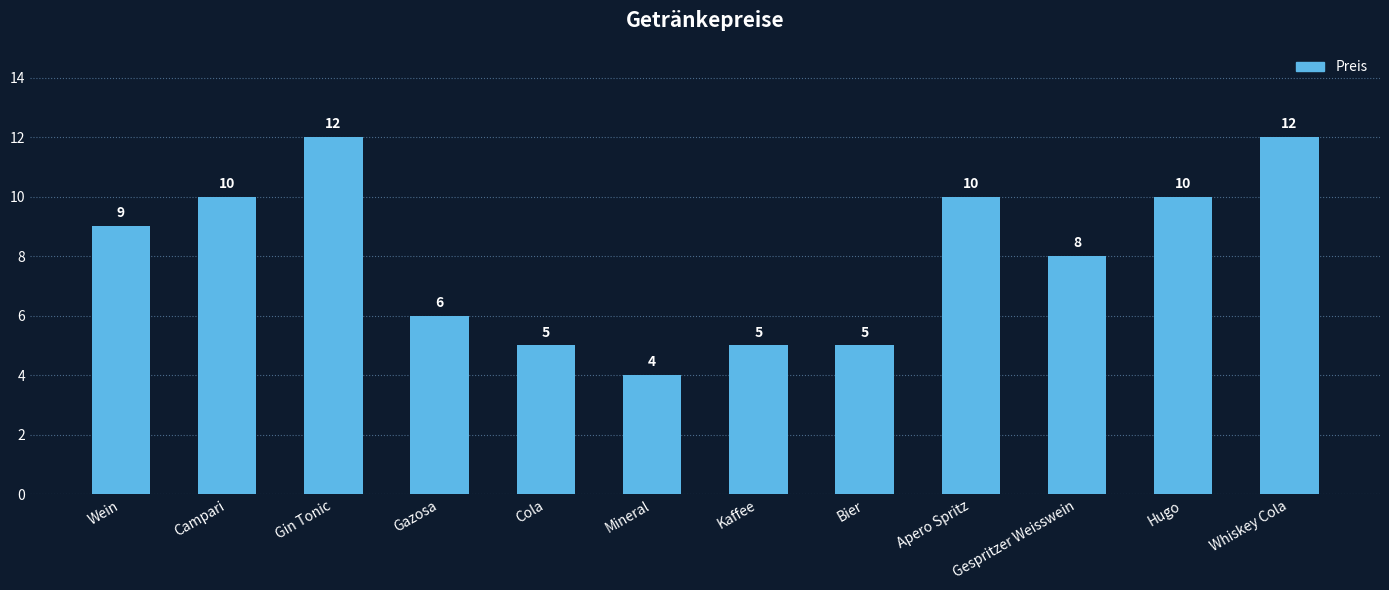

What is the smallest value displayed?

4